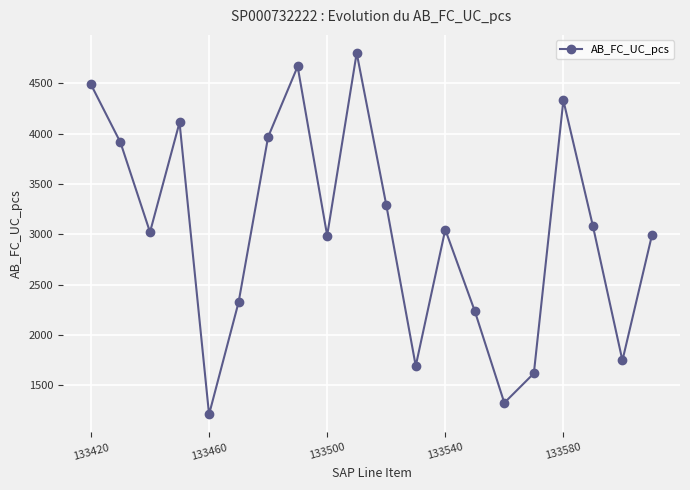

How many lines are shown in the chart?

1